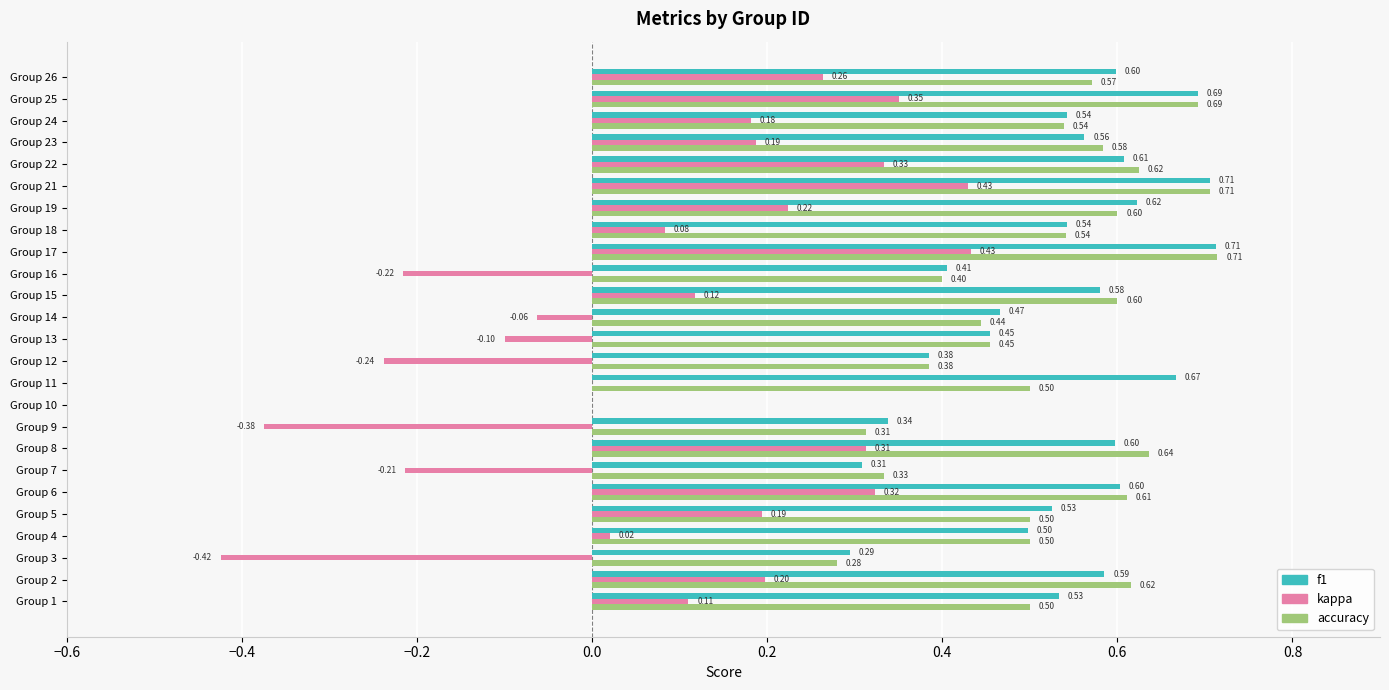

Between Group 7 and Group 22, which series saw the biggest shift?

kappa